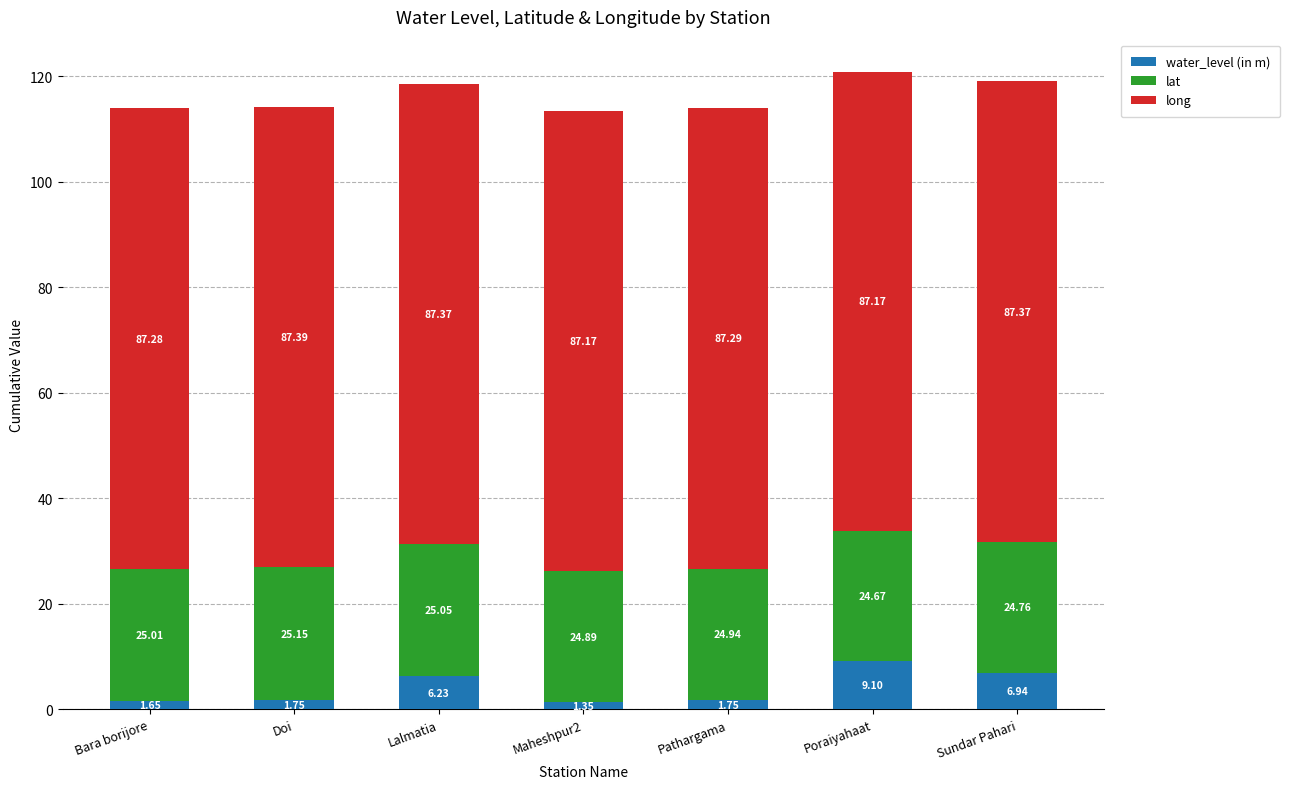

What is the sum of all water_level (in m) values?

28.8